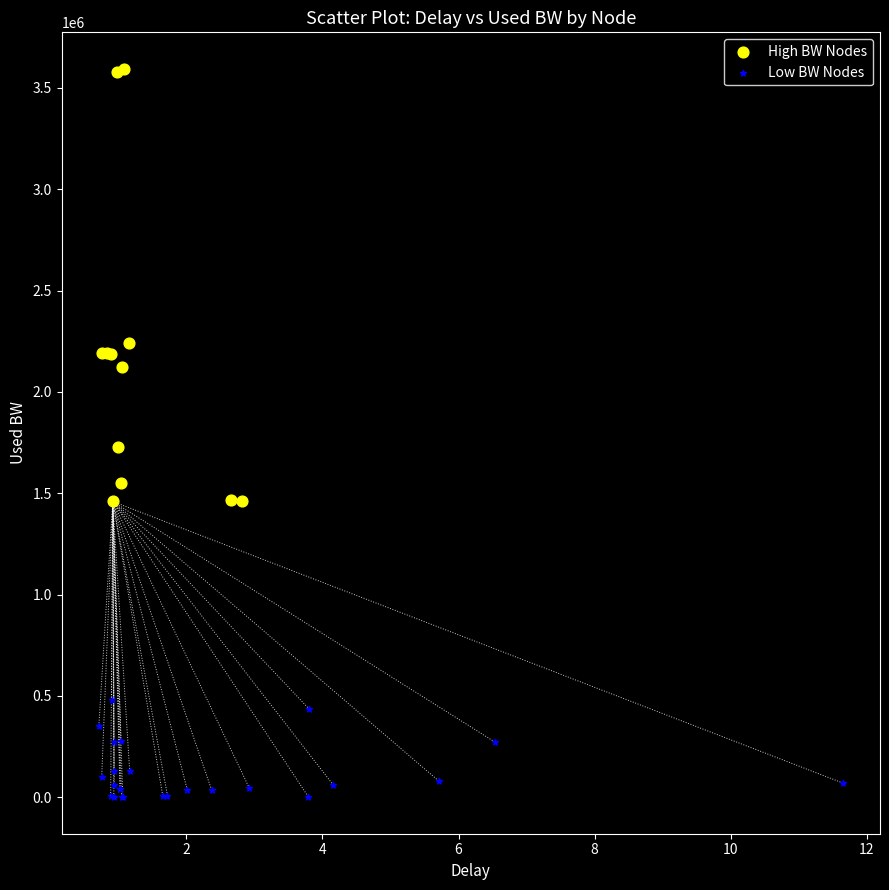

Which series has the largest Y range (max minus min)?

High BW Nodes